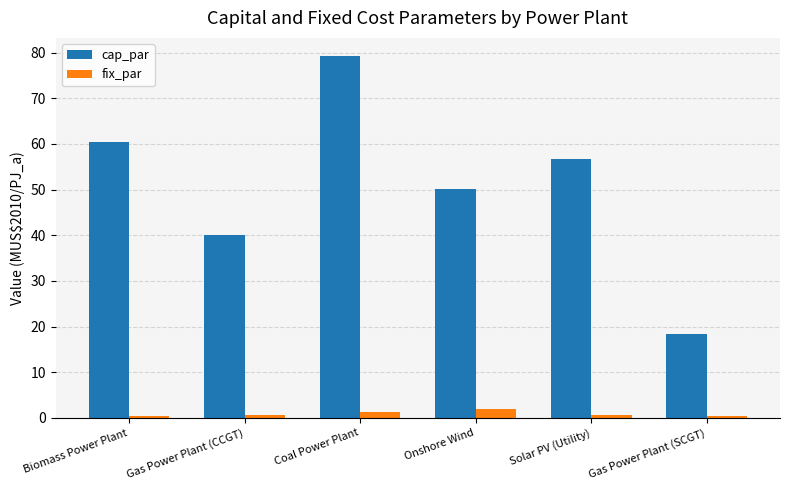

Which category has the highest value in the cap_par series?

Coal Power Plant